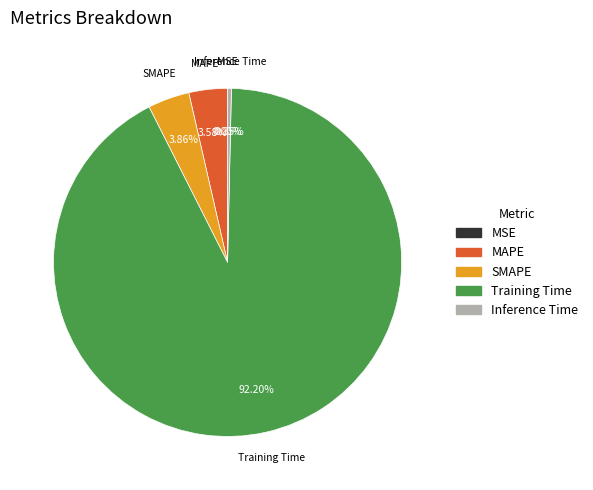

Which slice represents more than half of the pie?

Training Time